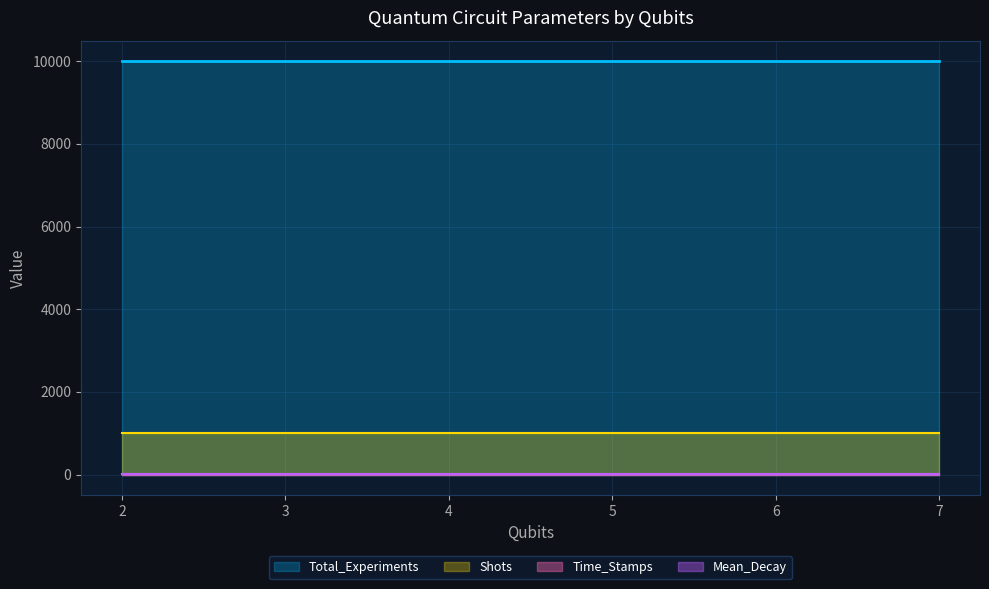

Where is Mean_Decay nearest to the value 3?

2